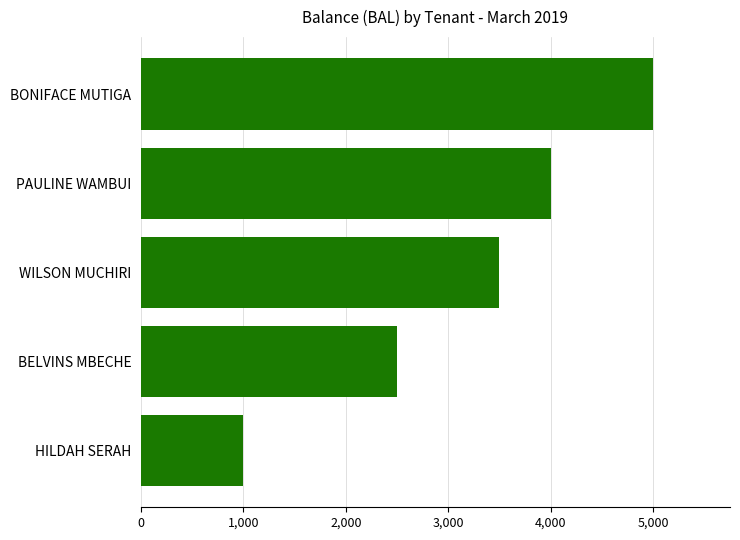

What is the average value?

3200